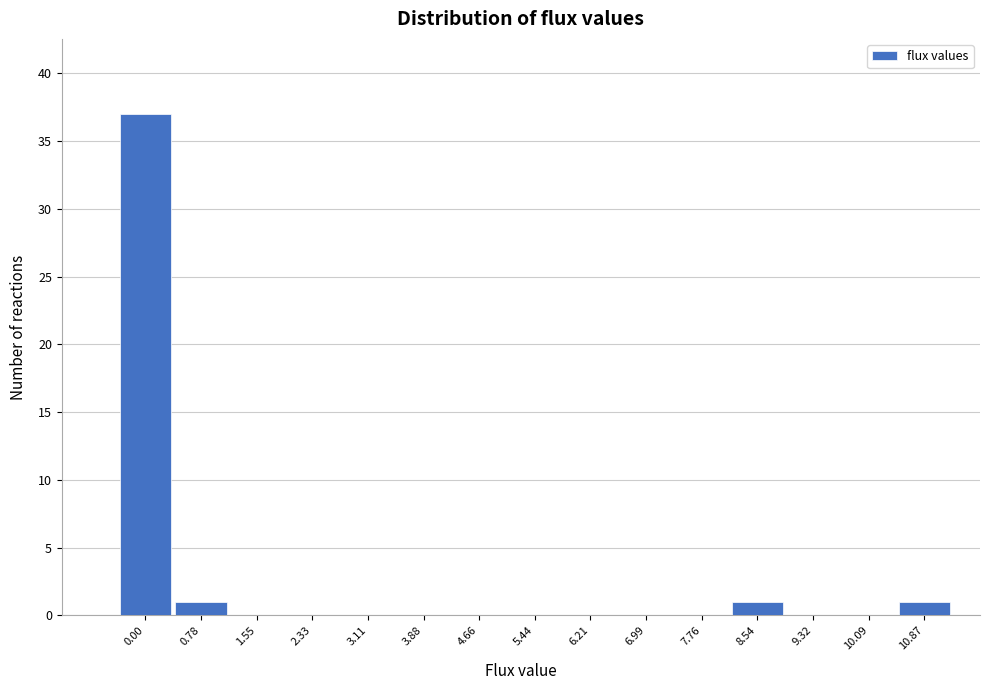

Reading left to right, what are all the values shown in this chart?

0.00=37	0.78=1	1.55=0	2.33=0	3.11=0	3.88=0	4.66=0	5.44=0	6.21=0	6.99=0	7.76=0	8.54=1	9.32=0	10.09=0	10.87=1